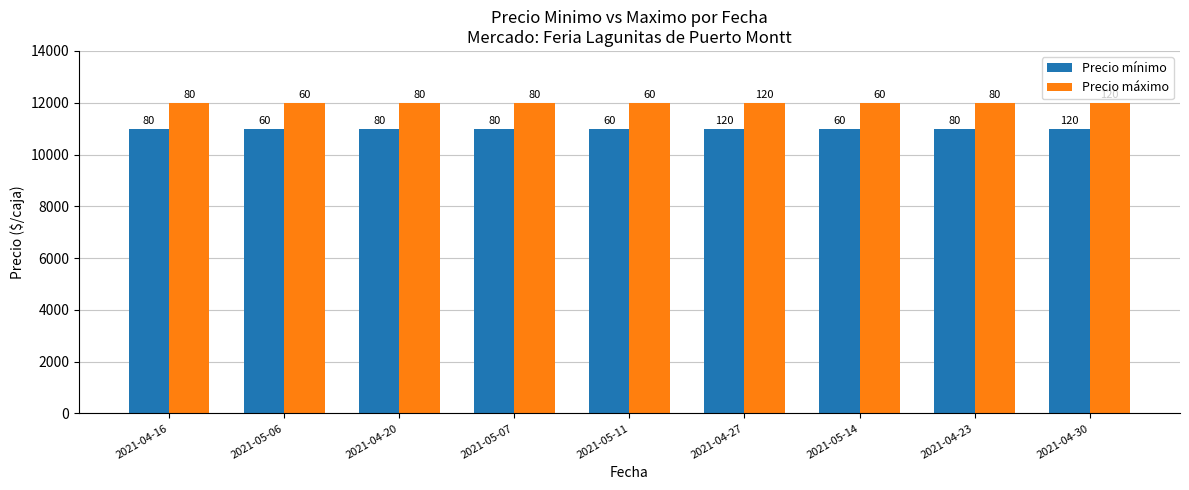

How many bars are there in each group?

2